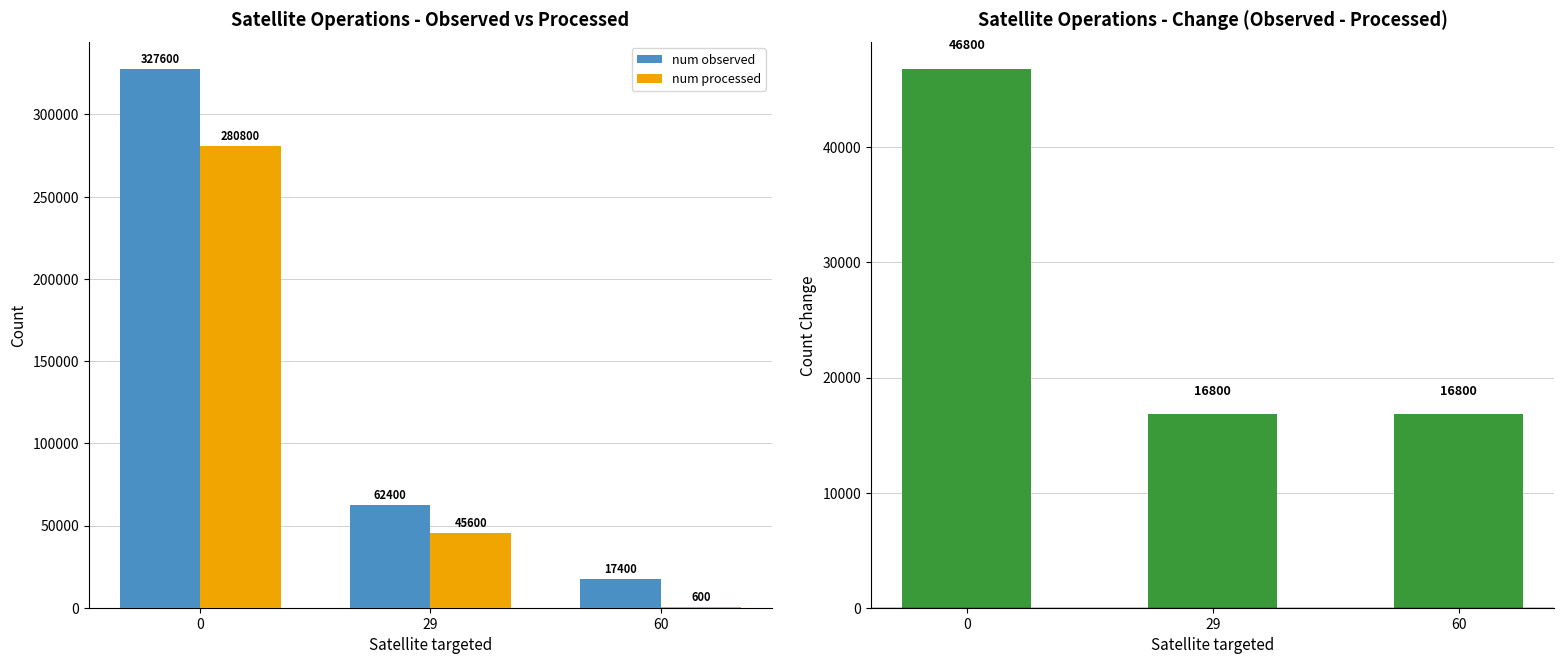

The Observed - Processed series shows 13167 at 0. True or false?

False